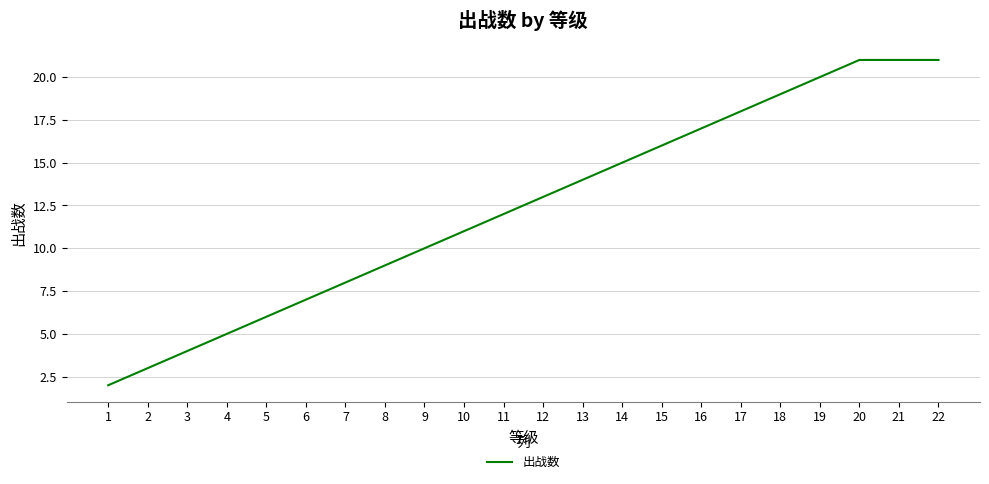

The chart shows a value of 2 at 2. True or false?

False